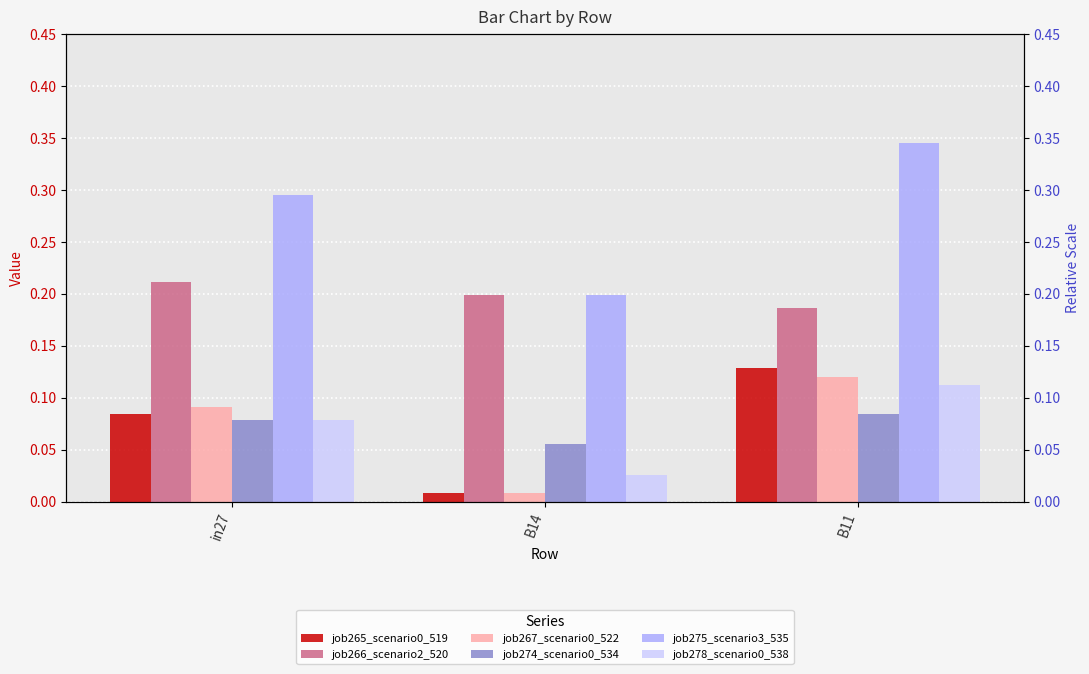

At which category does the chart reach its peak across all series?

B11